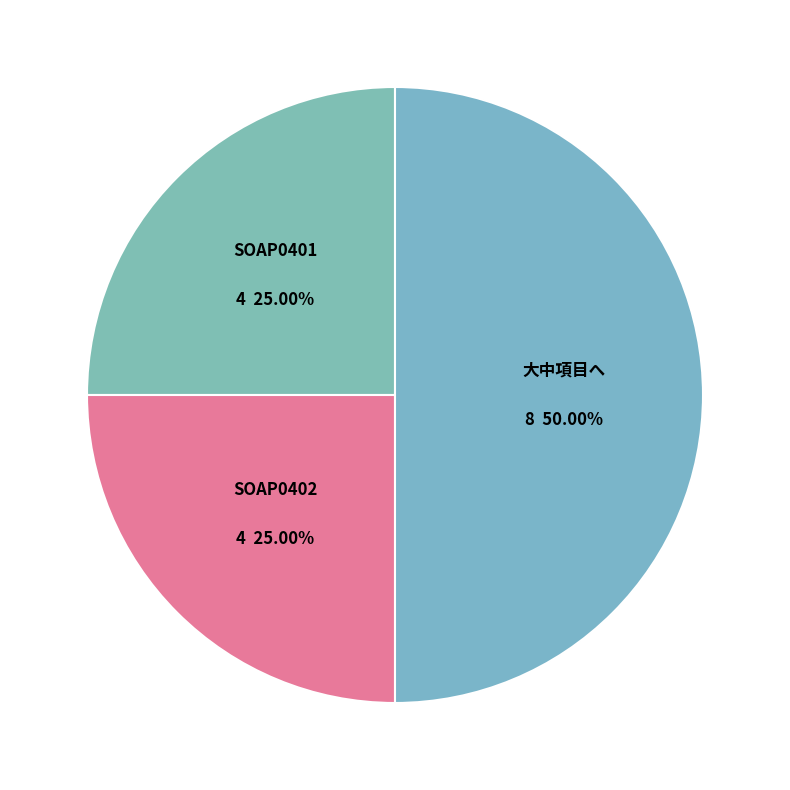

How much of the chart is everything except SOAP0401?

75.0%